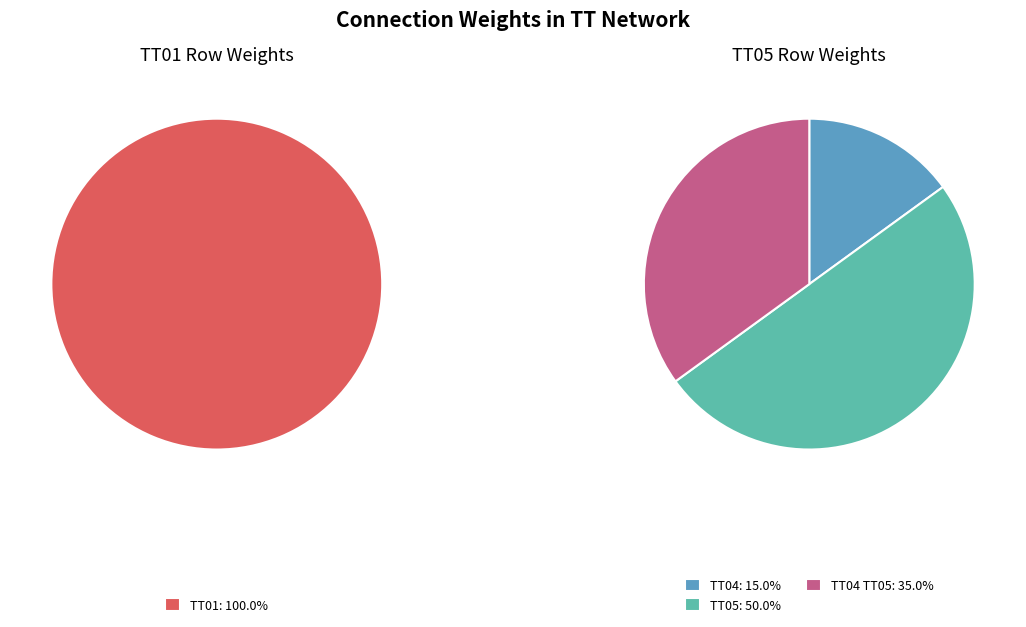

Do TT05 and TT07 together represent more than half of the pie?

No